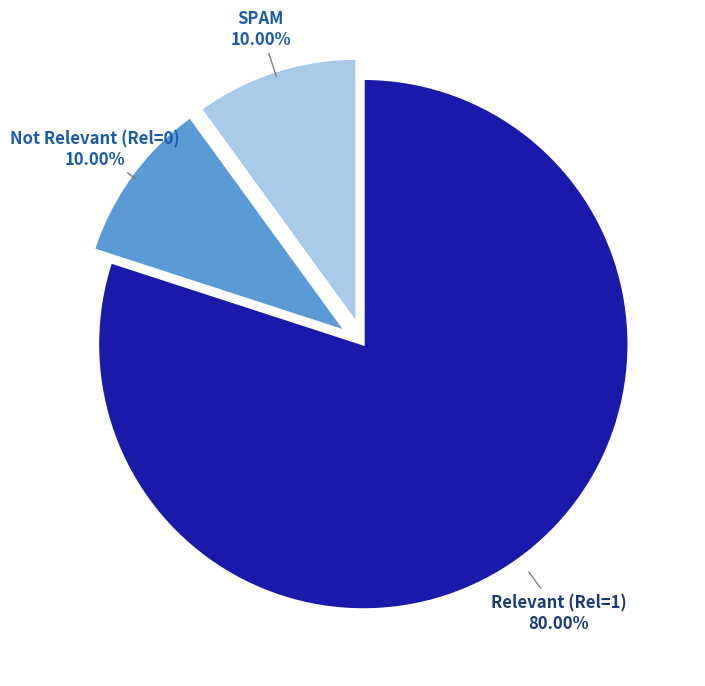

Is there a majority slice in this chart?

Yes